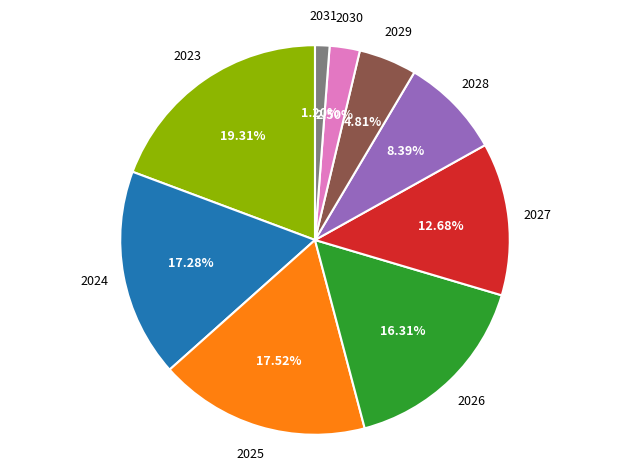

How many segments does this pie chart have?

9